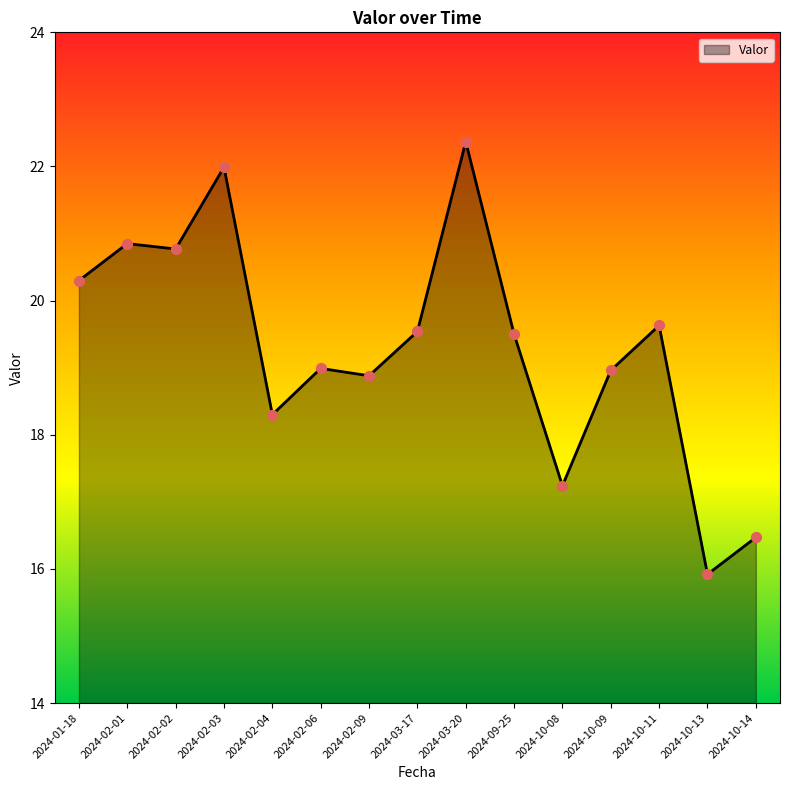

Between 2024-02-02 and 2024-02-09, which is larger?

2024-02-02